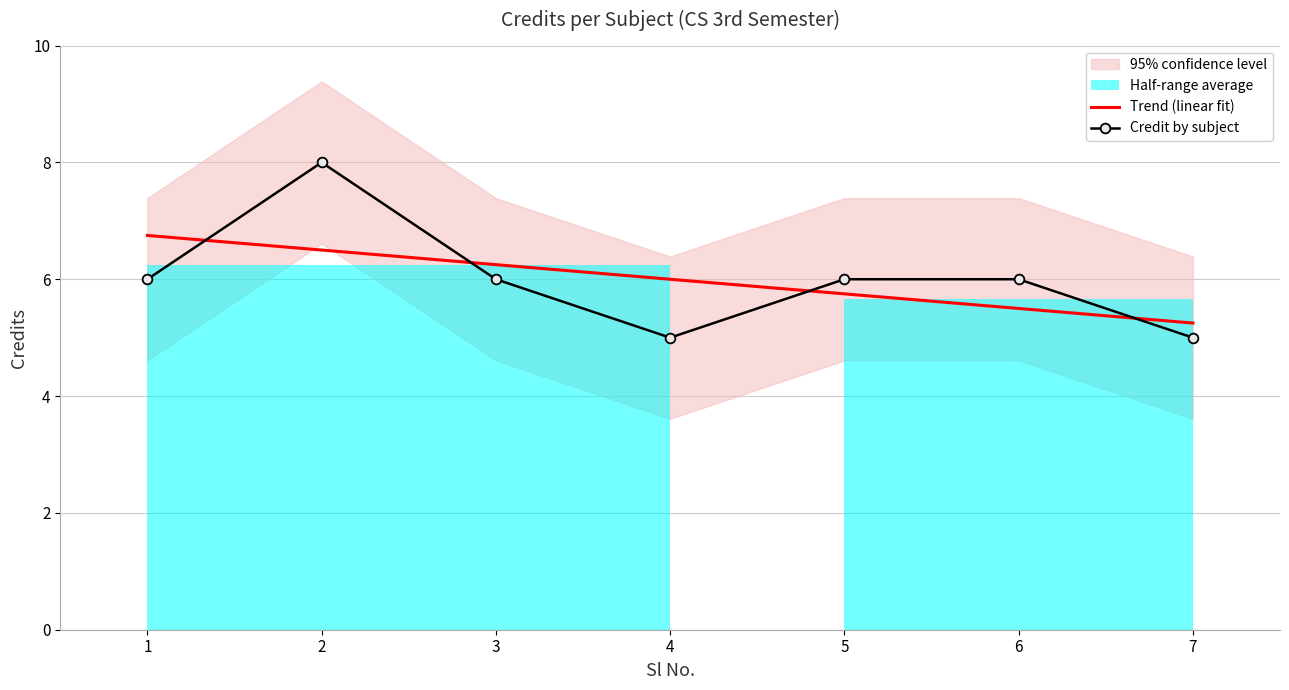

How many data points in Credit by subject are less than 6?

2